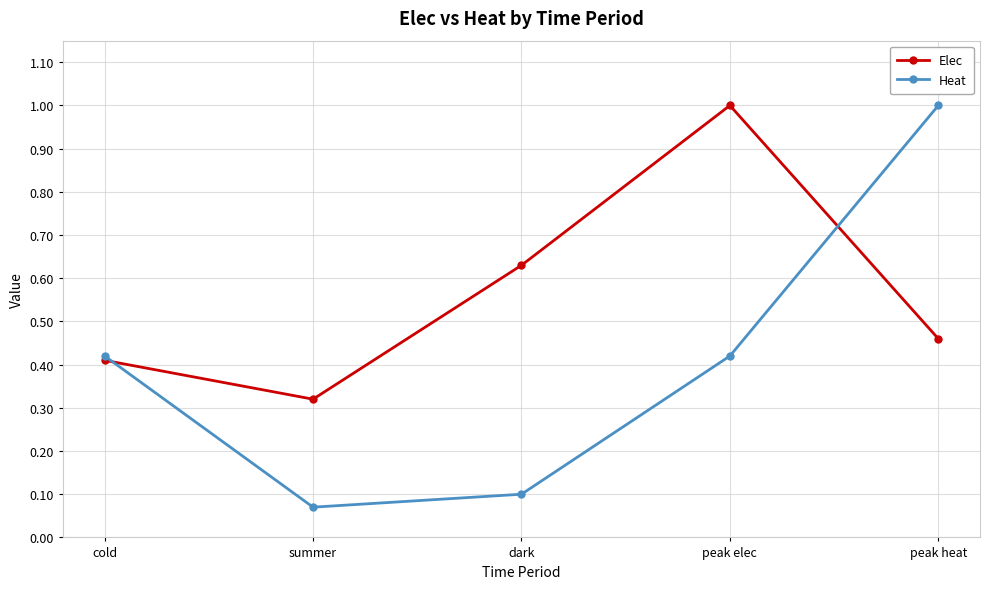

What are all the series names shown in the legend?

Elec, Heat